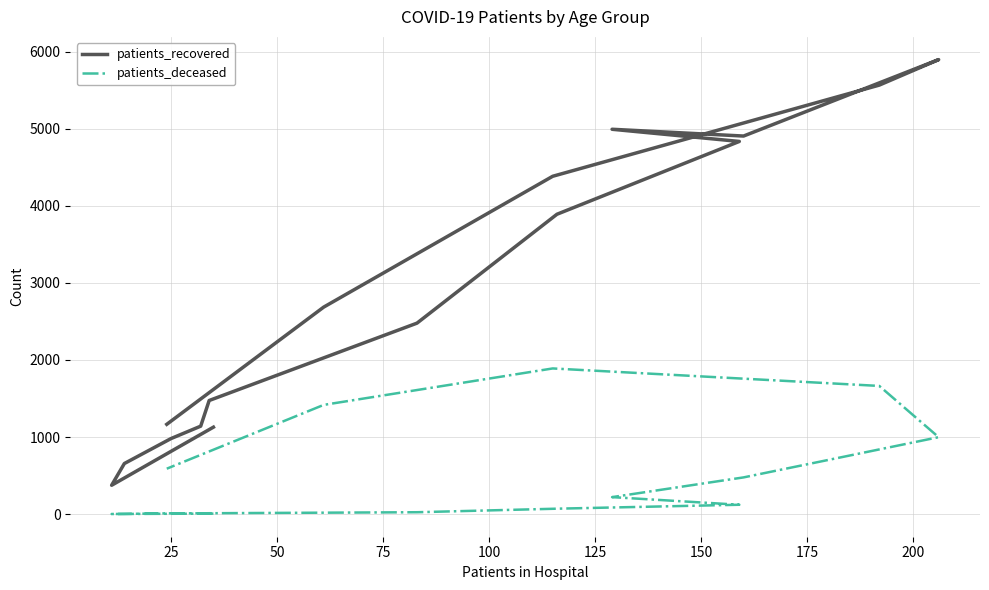

How many interior local peaks does the patients_deceased series have?

1